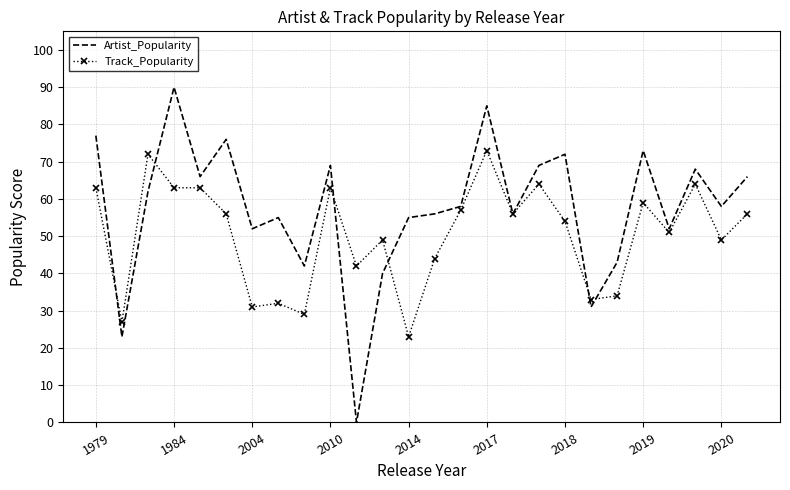

What is the highest value of the Track_Popularity series?

73